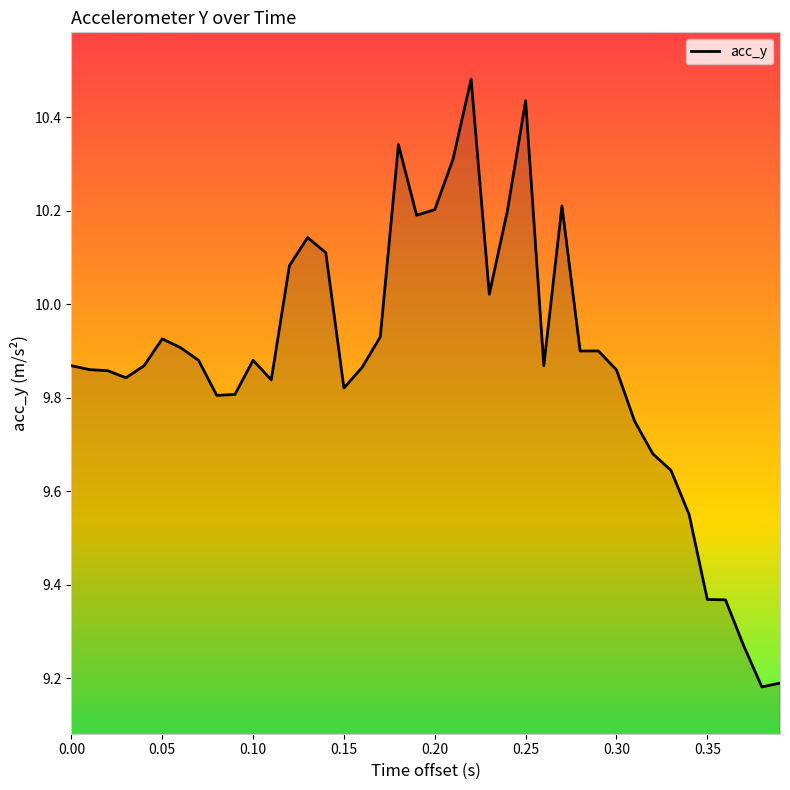

What is the difference between the maximum and minimum values?

1.3